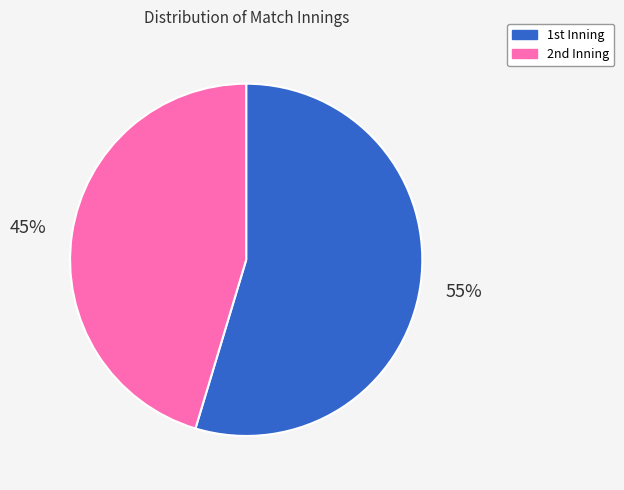

Which category has the smallest portion of the pie?

2nd